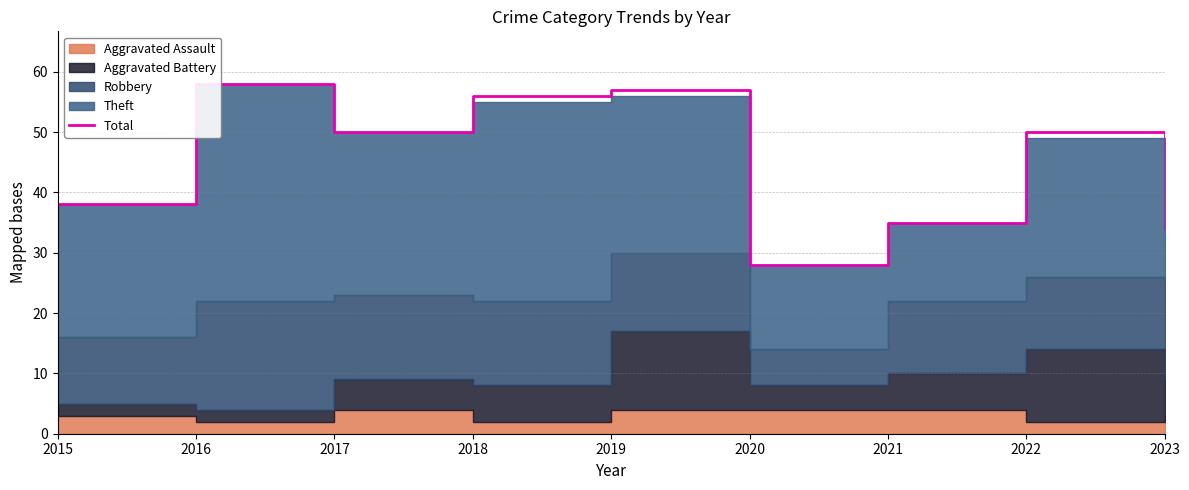

What is the difference between the maximum and minimum values?

30